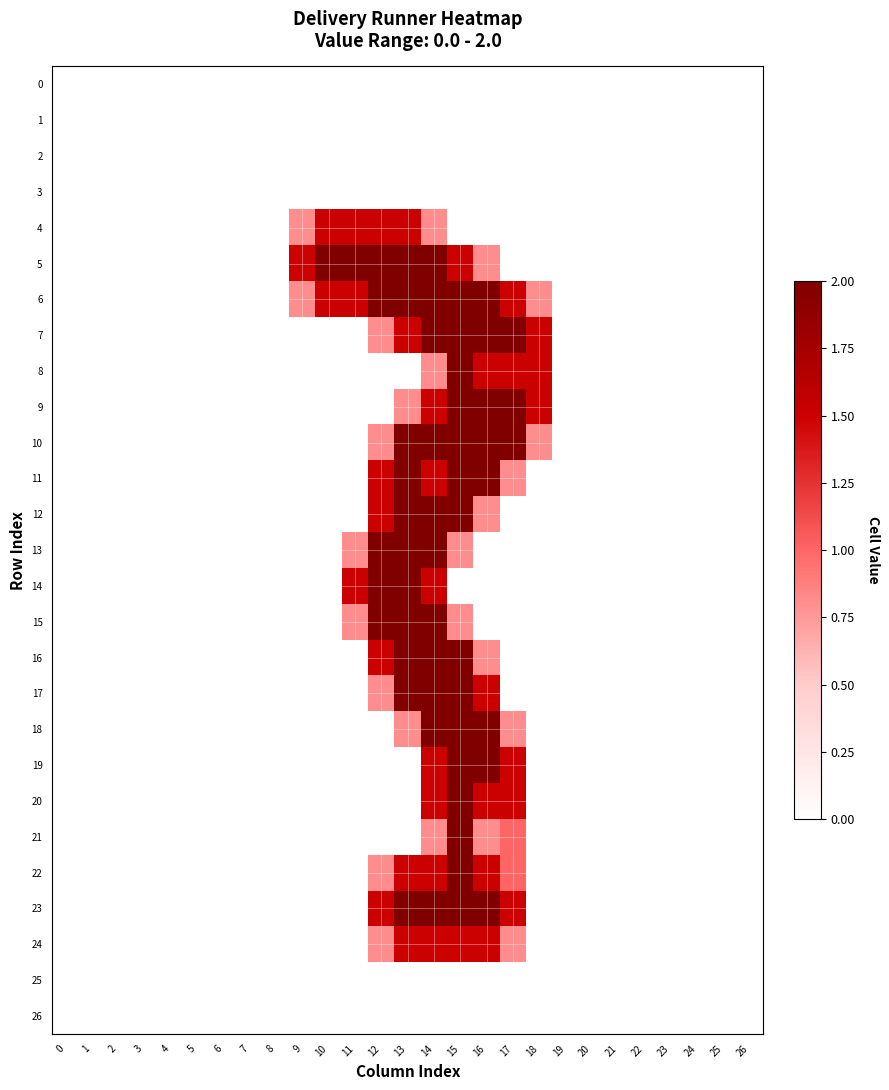

Which series has the widest spread of values?

5